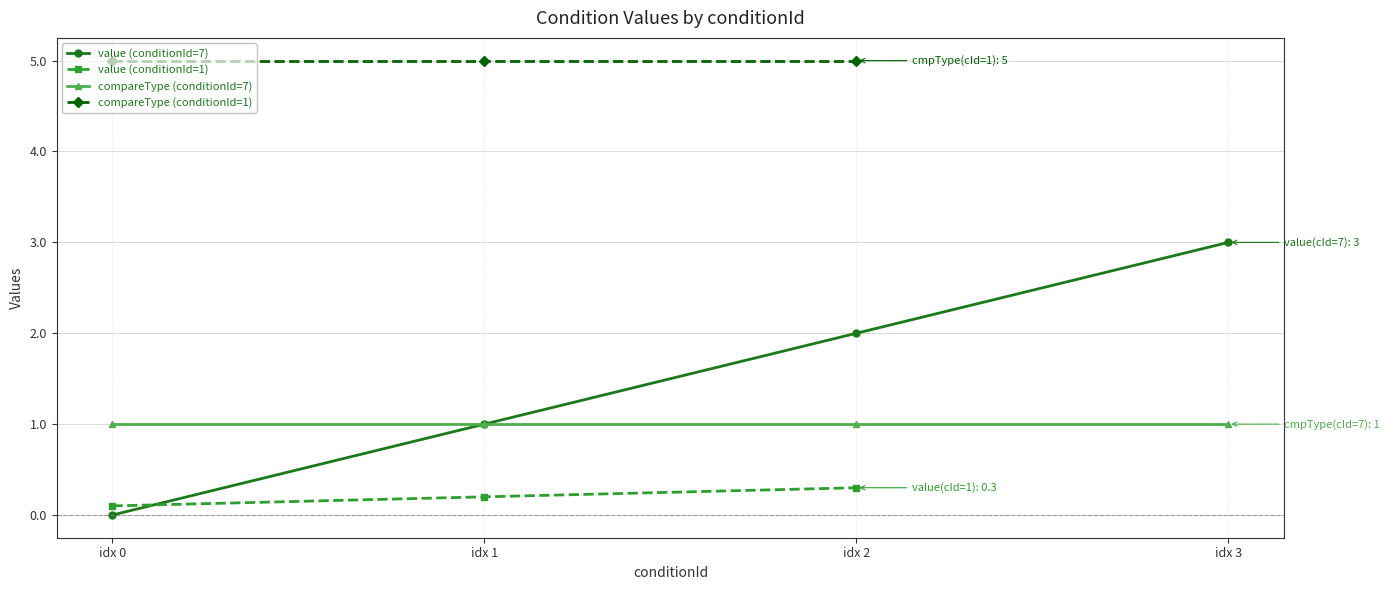

What is the difference between the second highest and second lowest values in the compareType series?

4.0